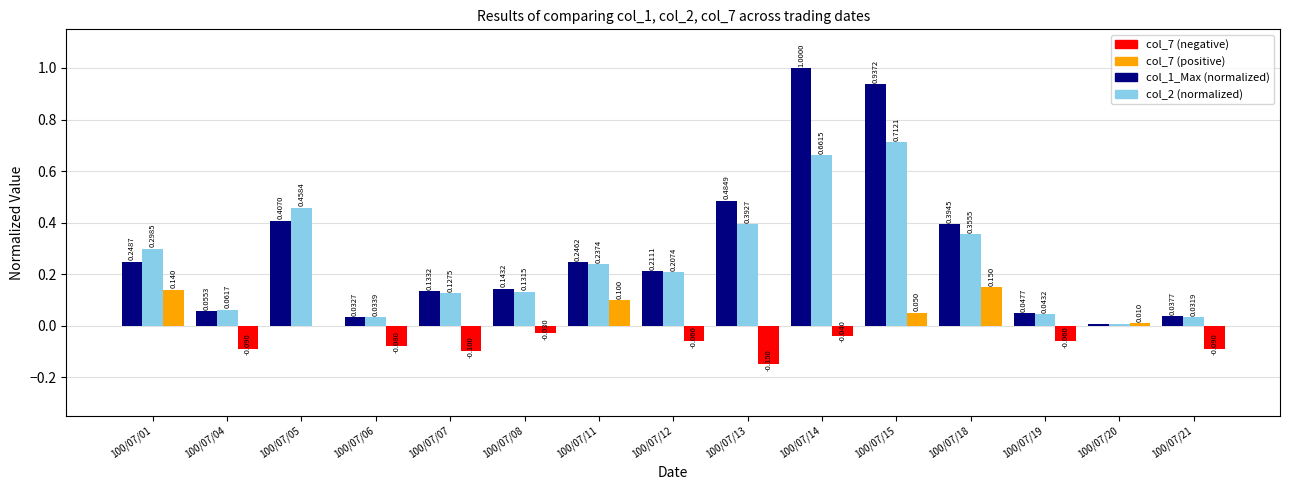

The col_2 series shows 0.3 at 100/07/15. True or false?

False